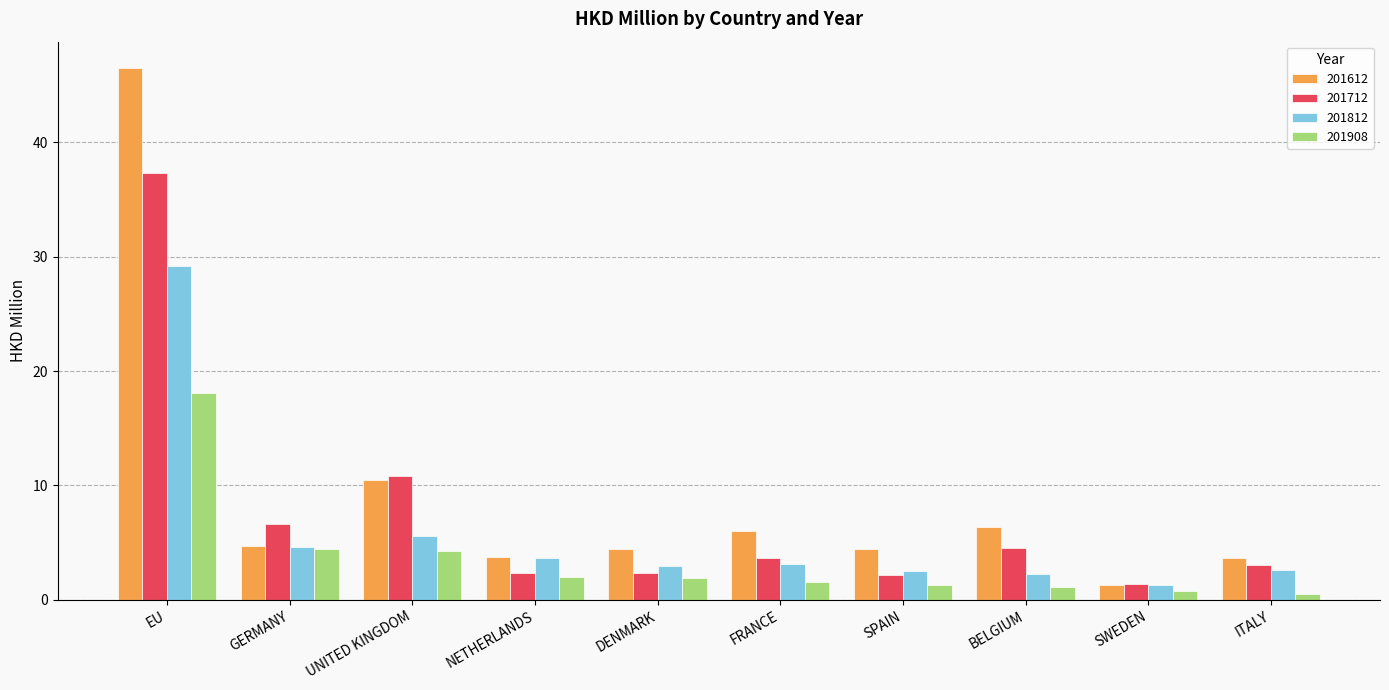

True or false: 201908 has a value of 1.6 at FRANCE.

True